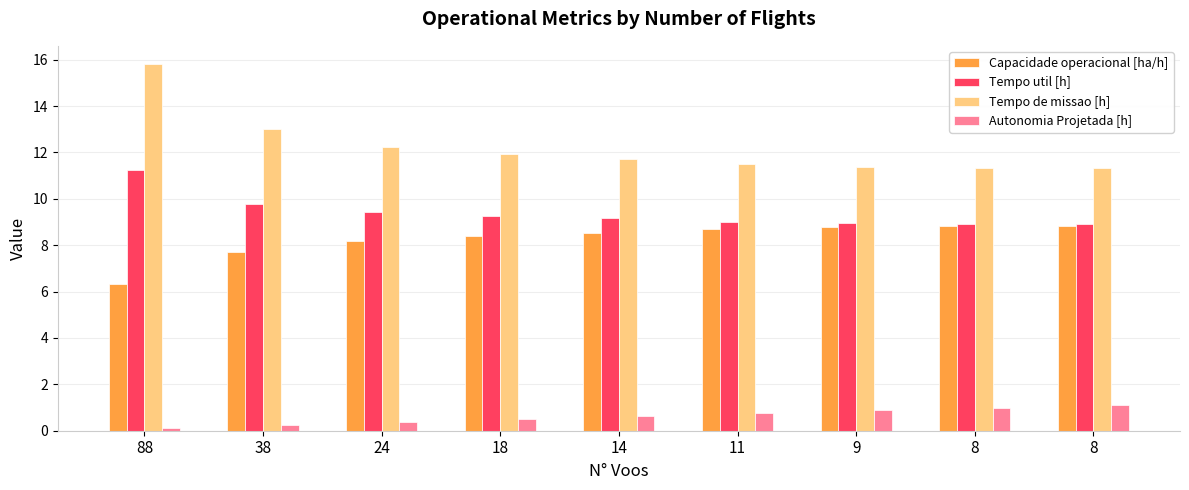

Does the chart contain any negative values?

No